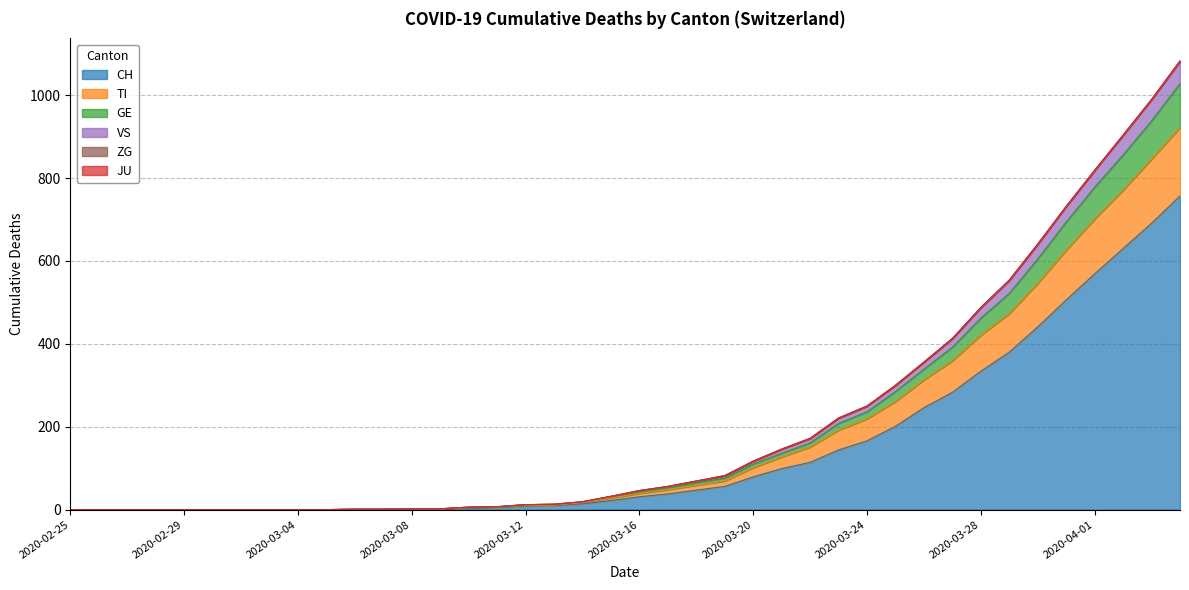

True or false: CH and GE cross at least once.

False